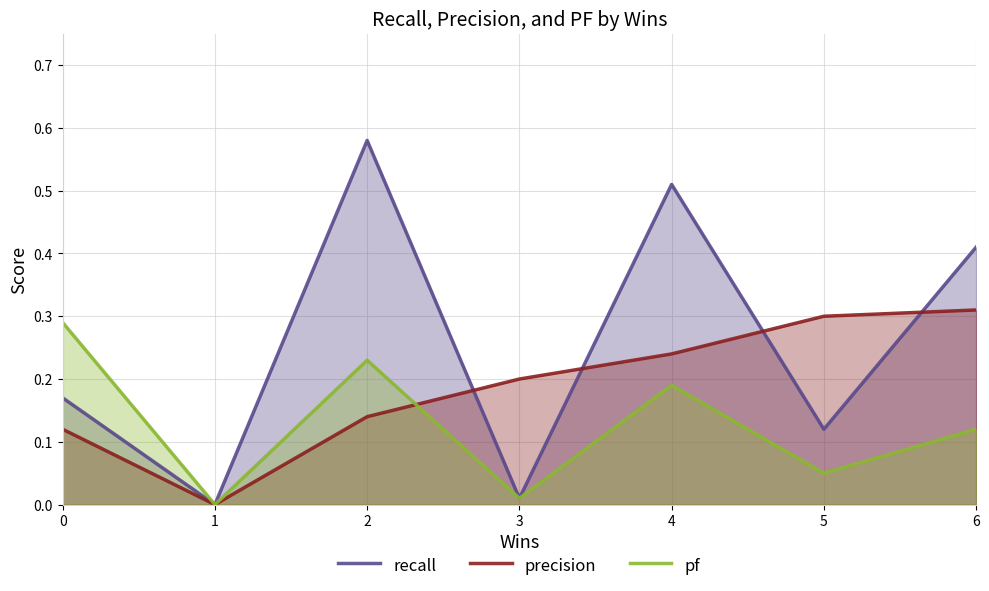

Rank the series at 3 from highest to lowest value.

precision, recall, pf